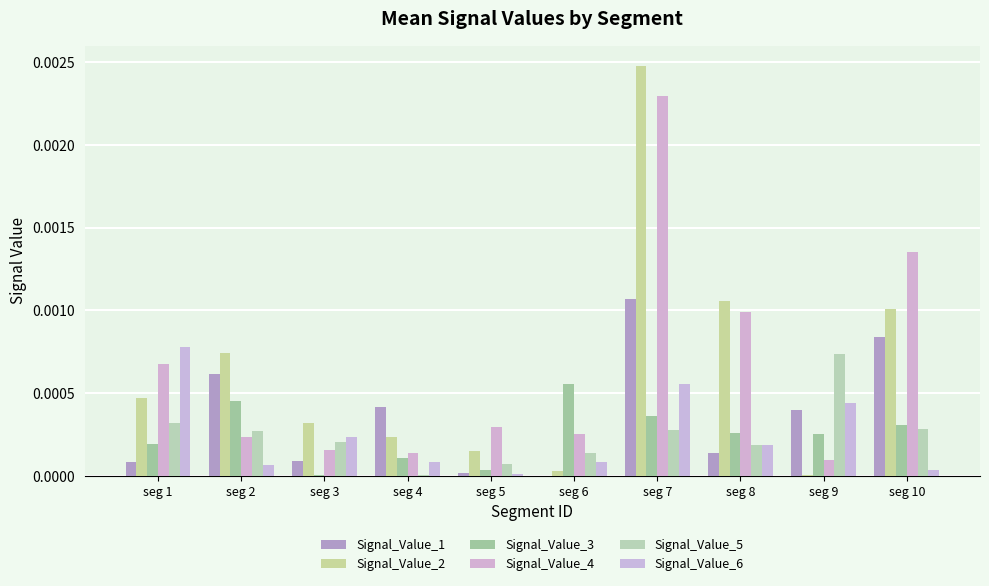

Count the number of data series in this chart.

6